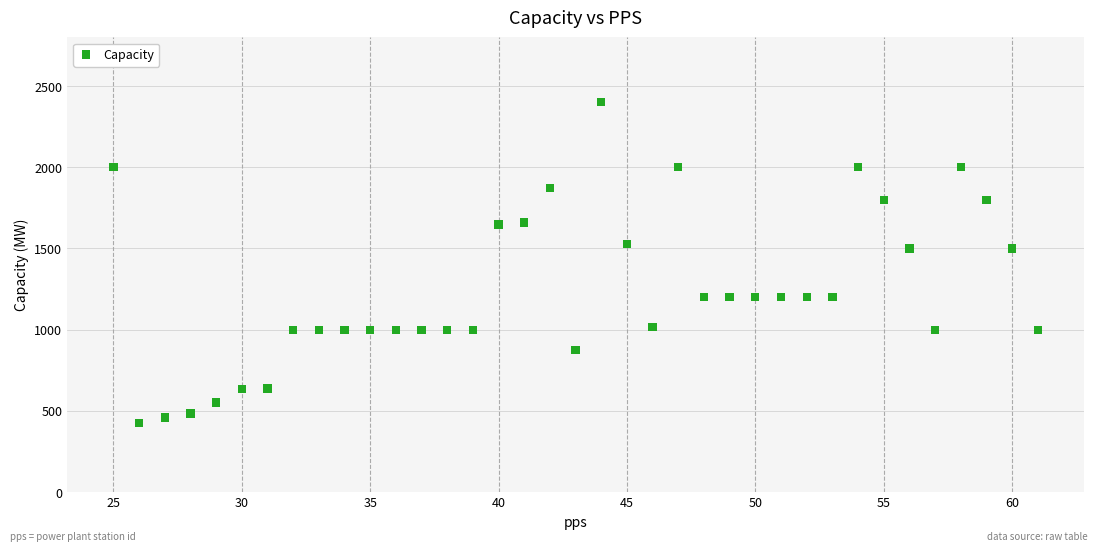

What is the range of X values (max minus min)?

36.0